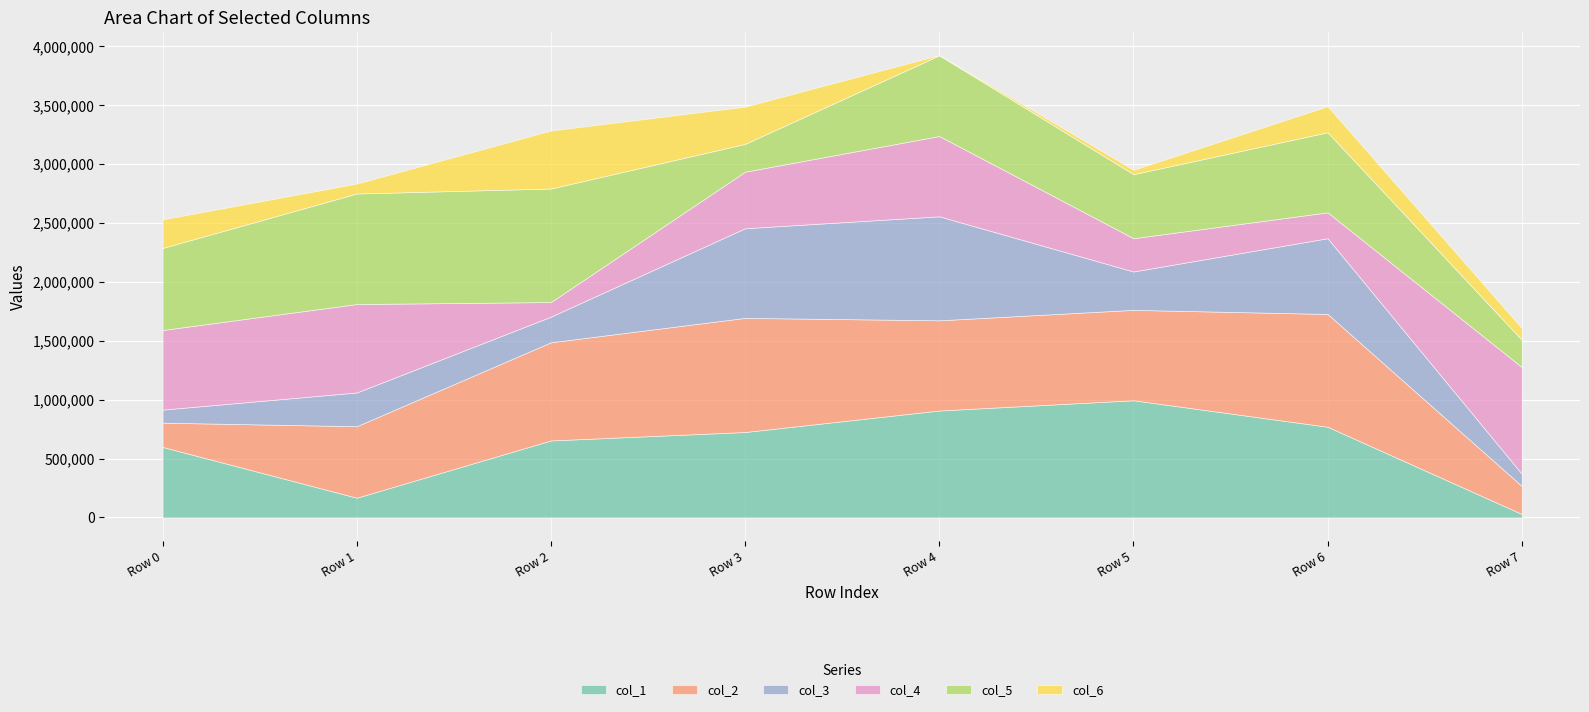

What is the difference between the col_6 values at Row 0 and Row 3?

73159